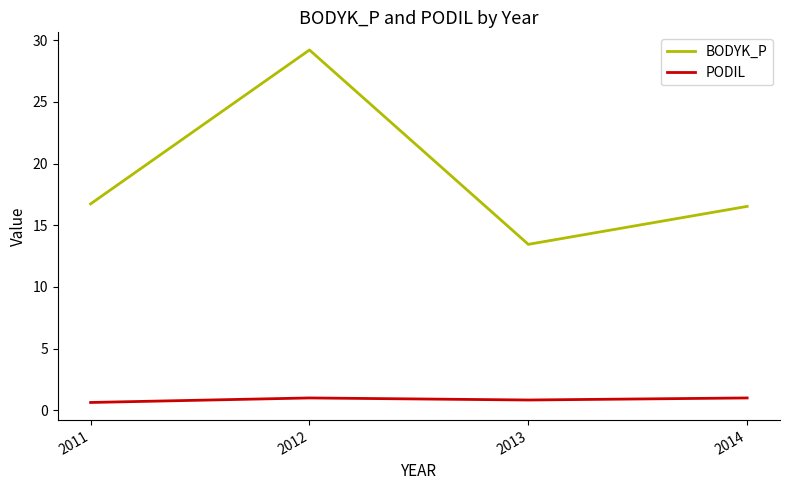

What is the lowest value of the PODIL series?

0.6